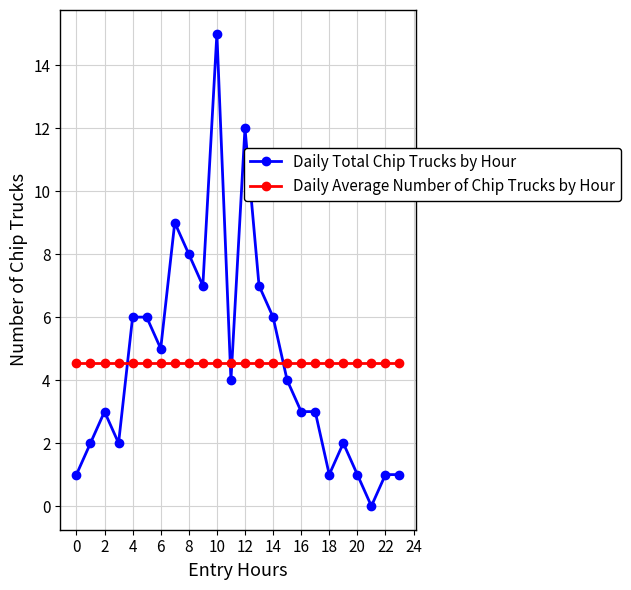

What is the value of the Daily Average Number of Chip Trucks by Hour point at the 9th from the left?

4.5